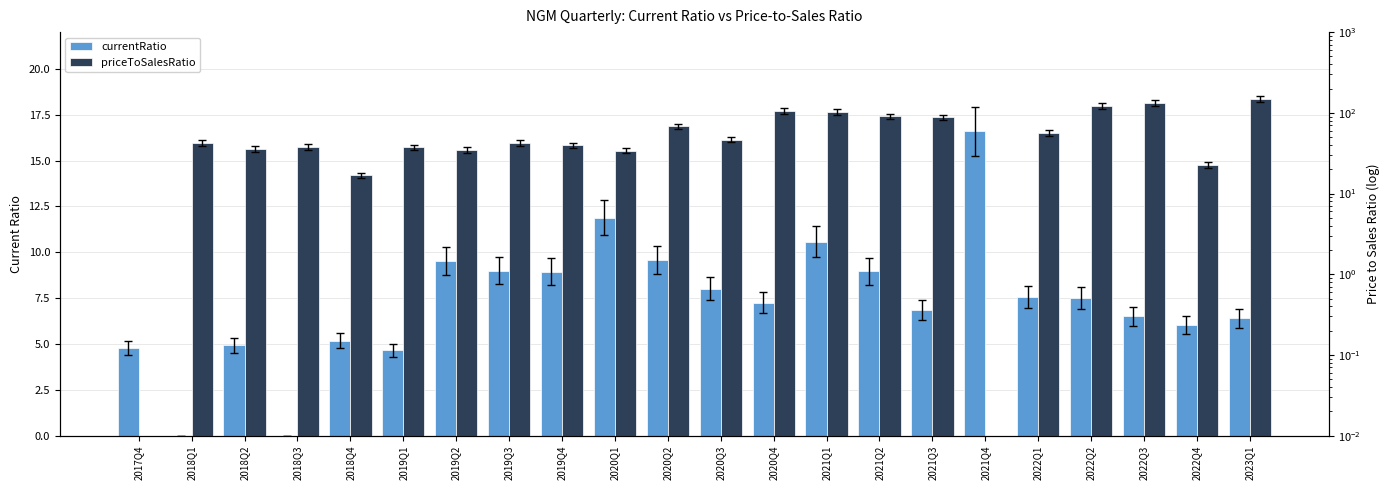

Which series has the largest range (max minus min)?

priceToSalesRatio